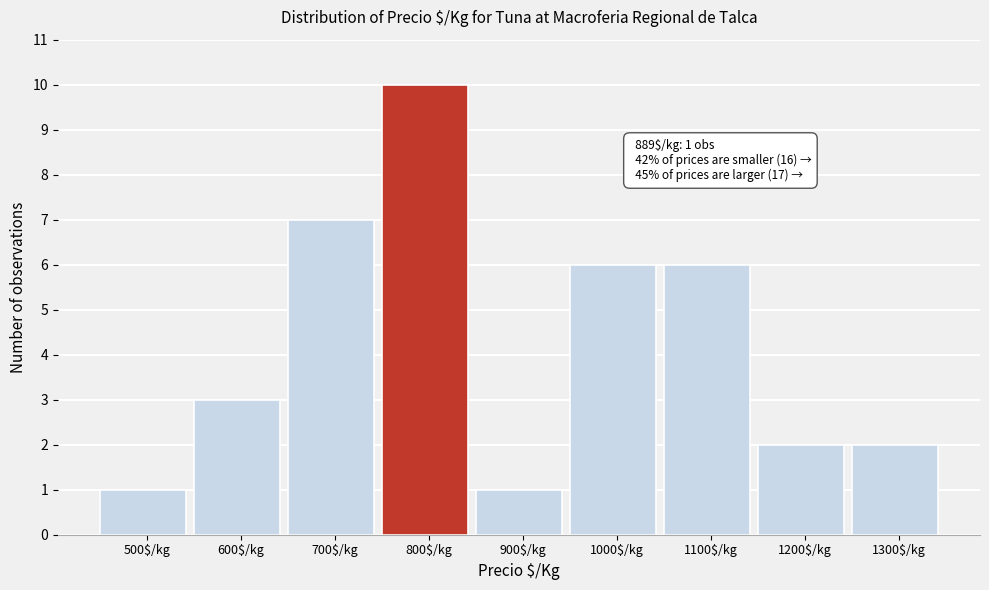

Reading left to right, what are all the values shown in this chart?

1	3	7	10	1	6	6	2	2